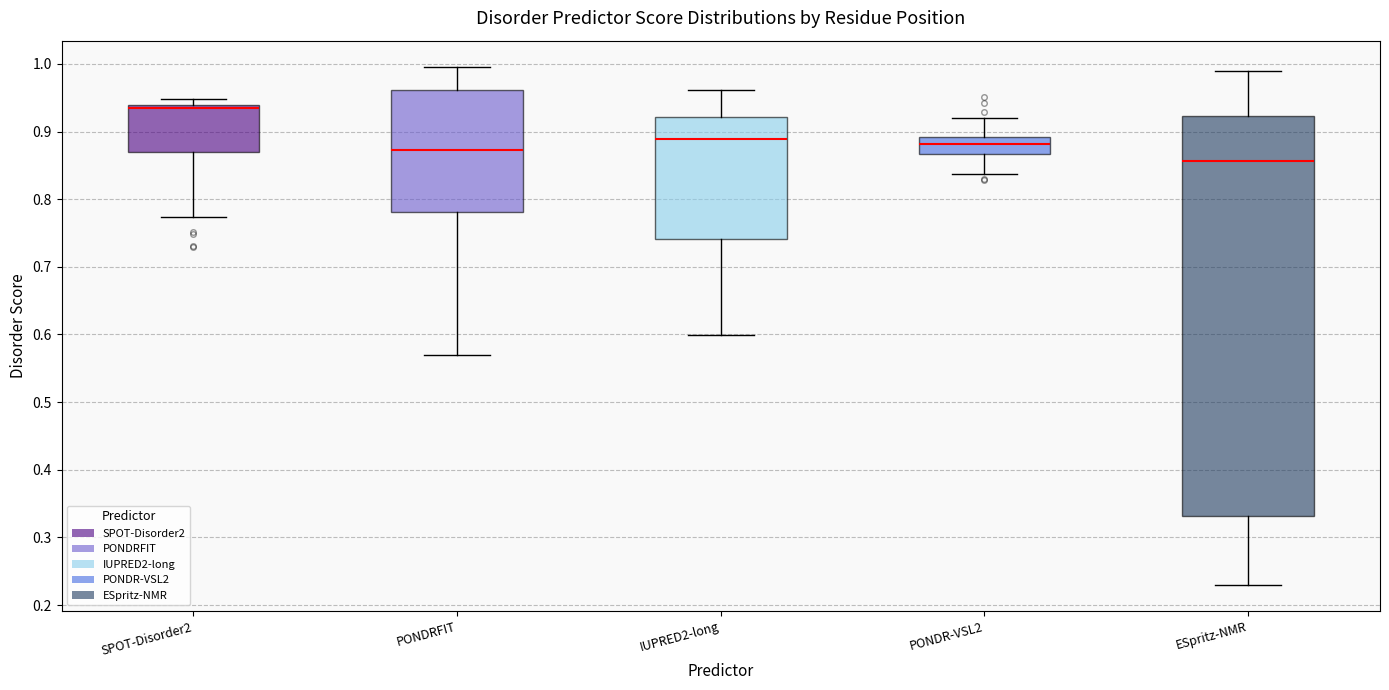

Which box has the highest median line?

SPOT-Disorder2